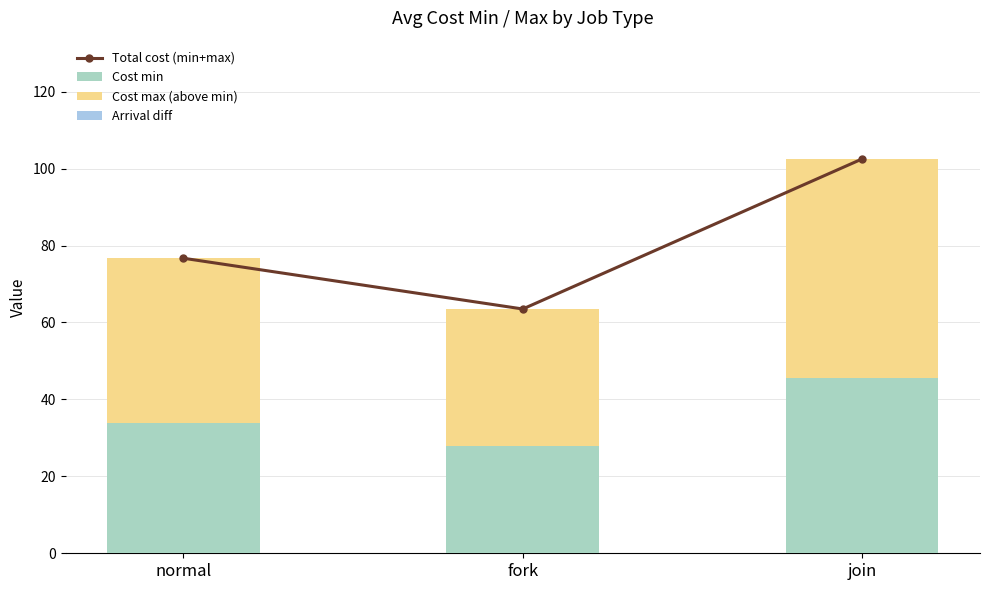

Count the number of data series in this chart.

4